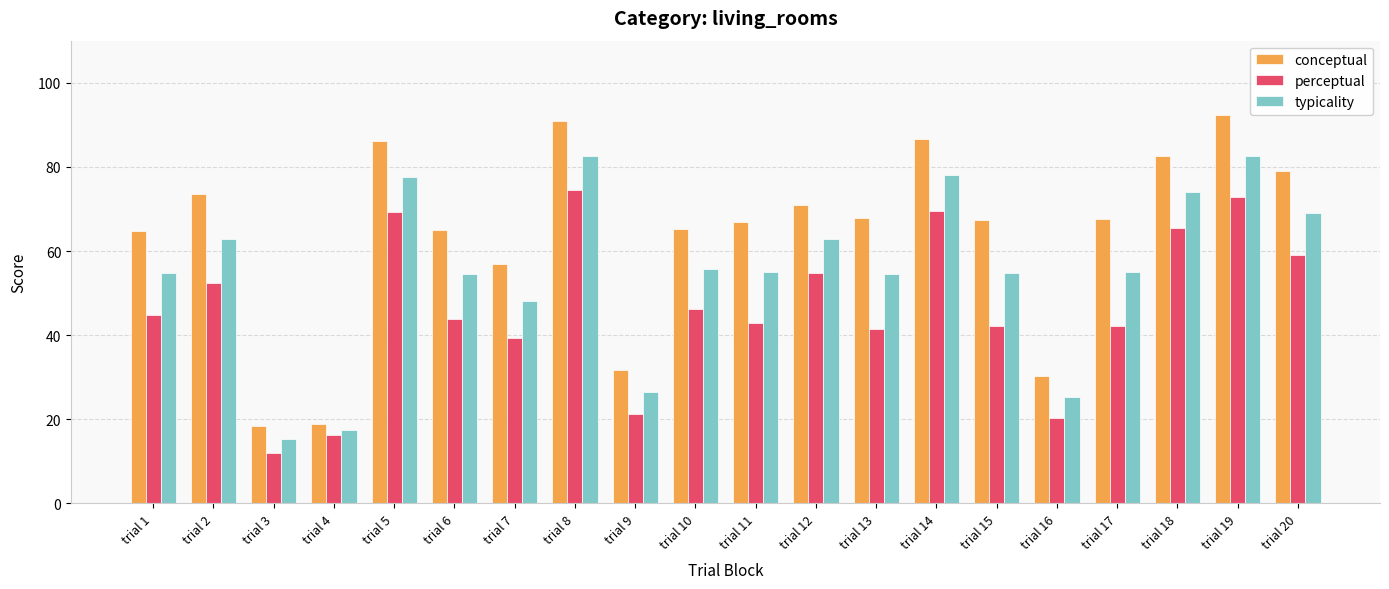

How many groups of bars are there?

20